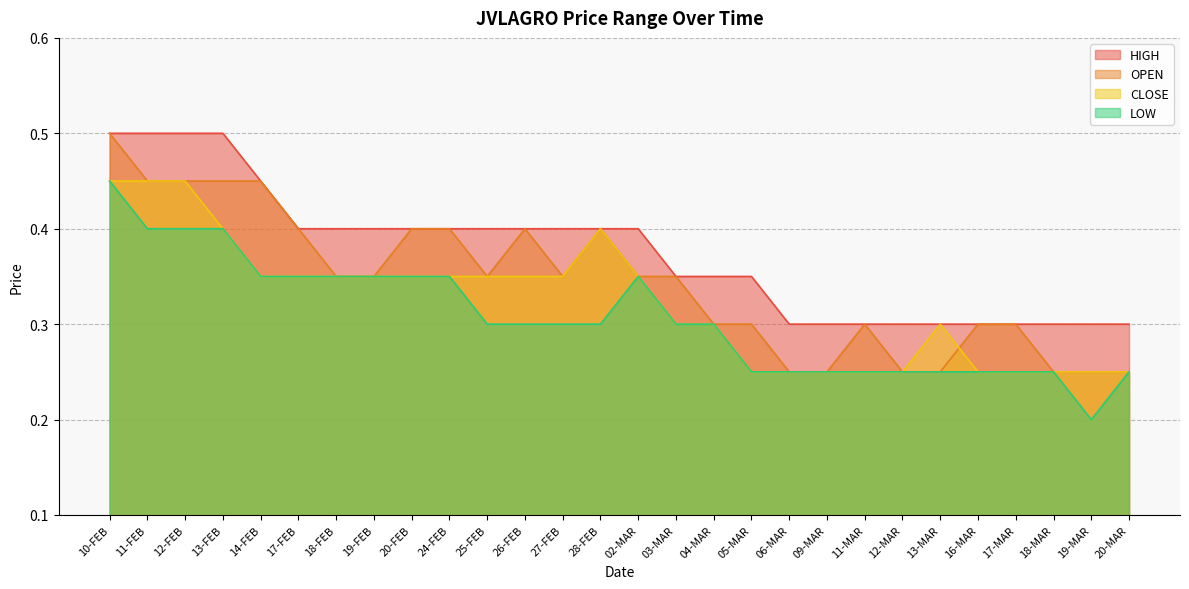

Which series has the largest total across all categories?

HIGH